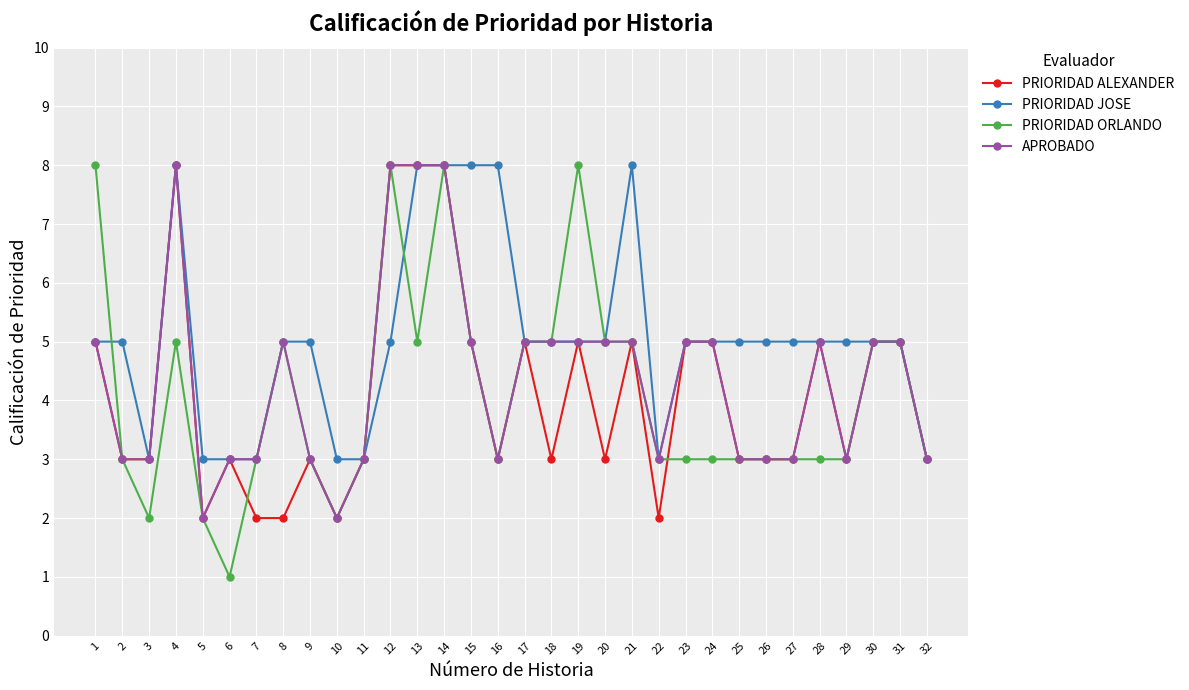

Which series has the largest range (max minus min)?

PRIORIDAD ORLANDO